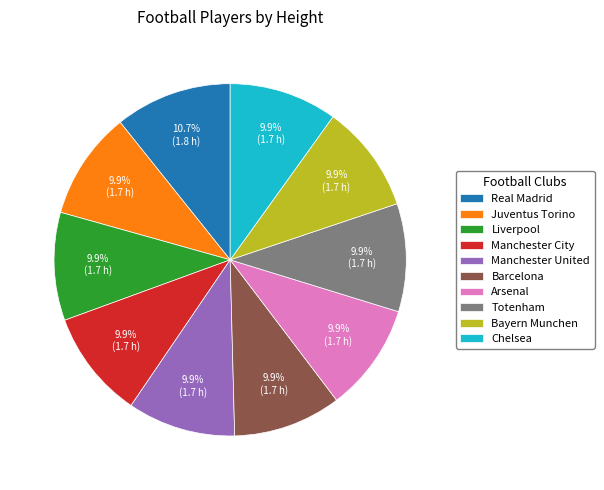

Is Juventus Torino the majority of the pie?

No